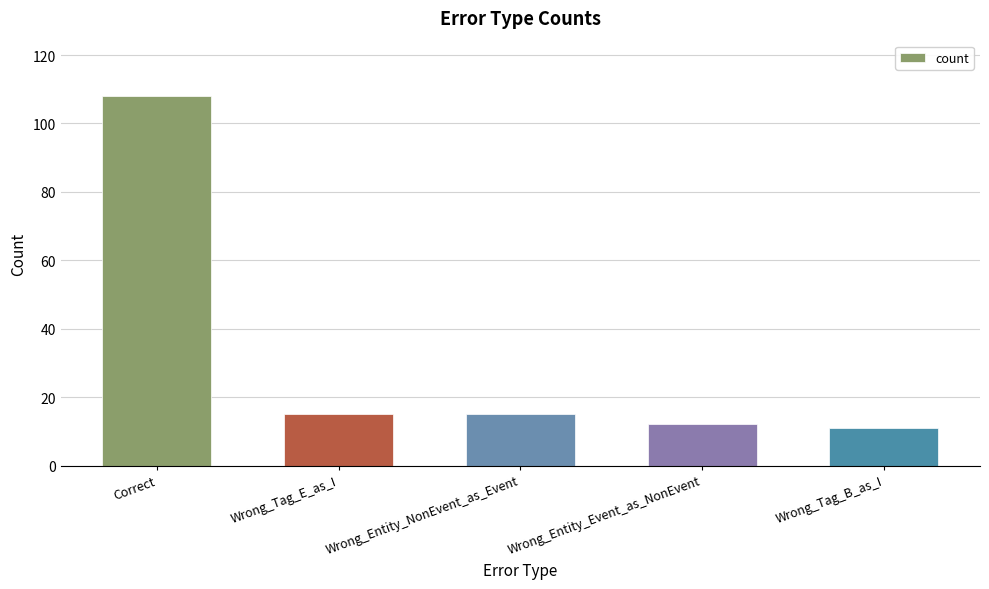

What is the sum of all values?

161